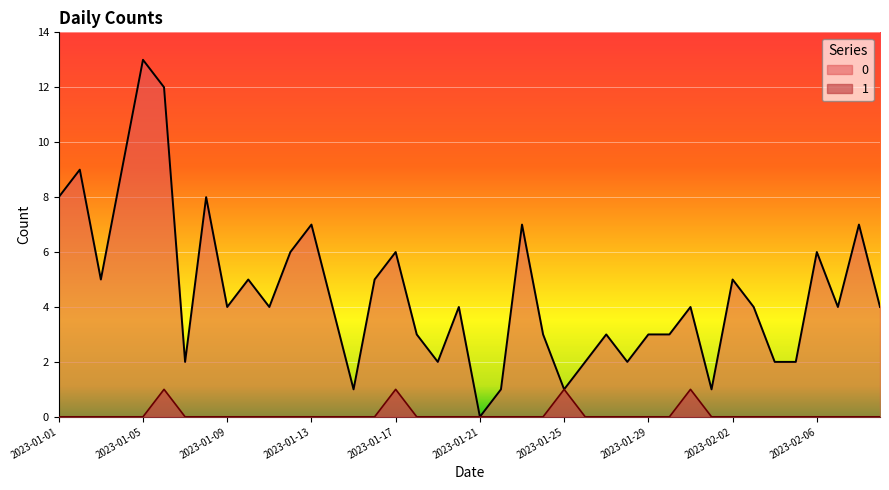

In 0, how many points are lower than both neighbors (excluding endpoints)?

11